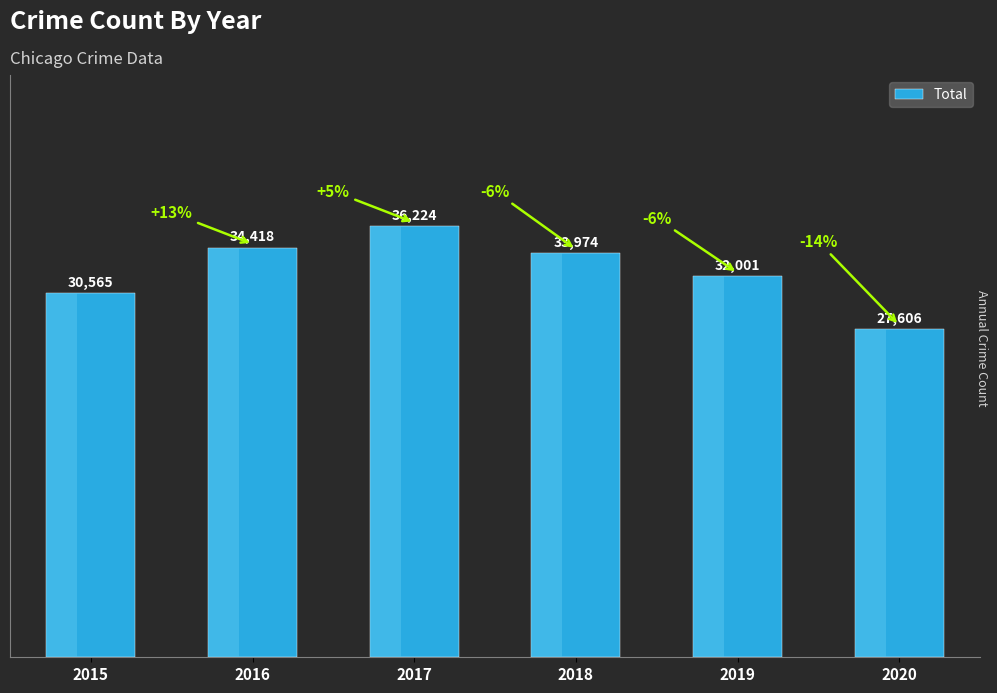

Reading left to right, list all the values displayed in this chart.

2015=30565	2016=34418	2017=36224	2018=33974	2019=32001	2020=27606